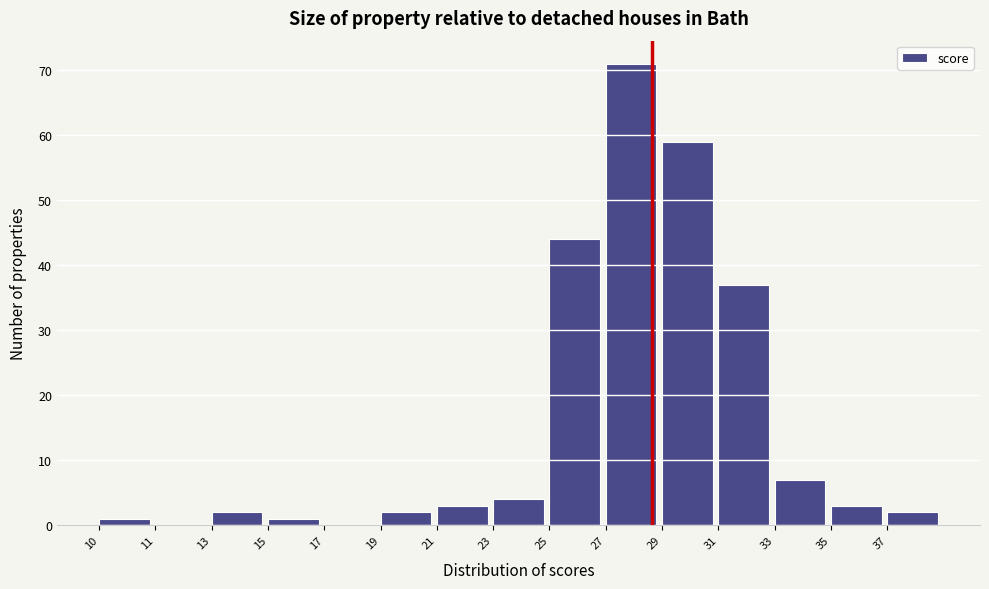

Reading left to right, extract all data points from this chart.

10=1	11=0	13=2	15=1	17=0	19=2	21=3	23=4	25=44	27=71	29=59	31=37	33=7	35=3	37=2